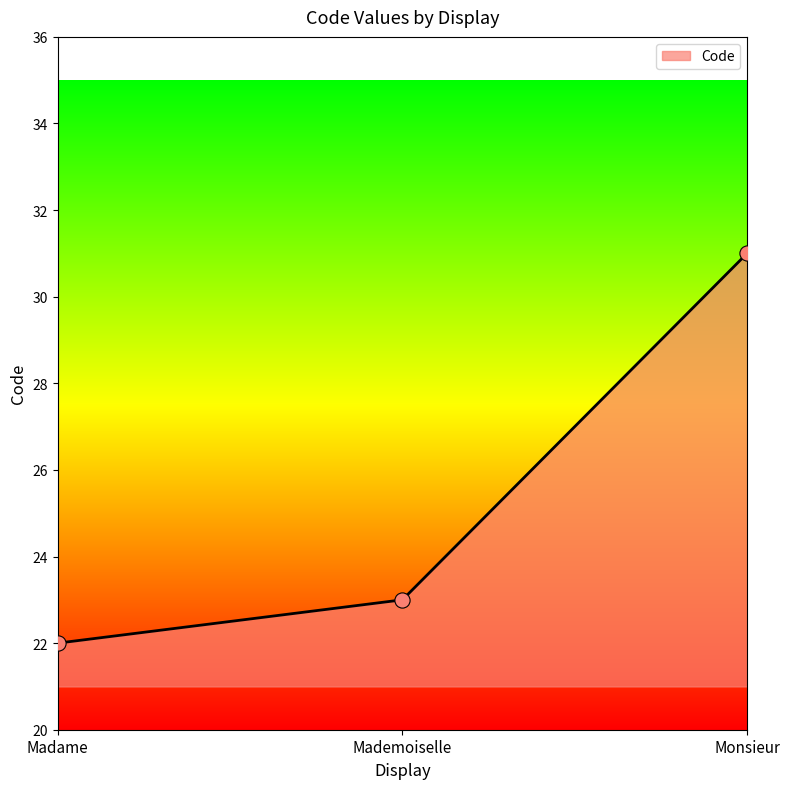

What is the change in value from Madame to Monsieur?

+9